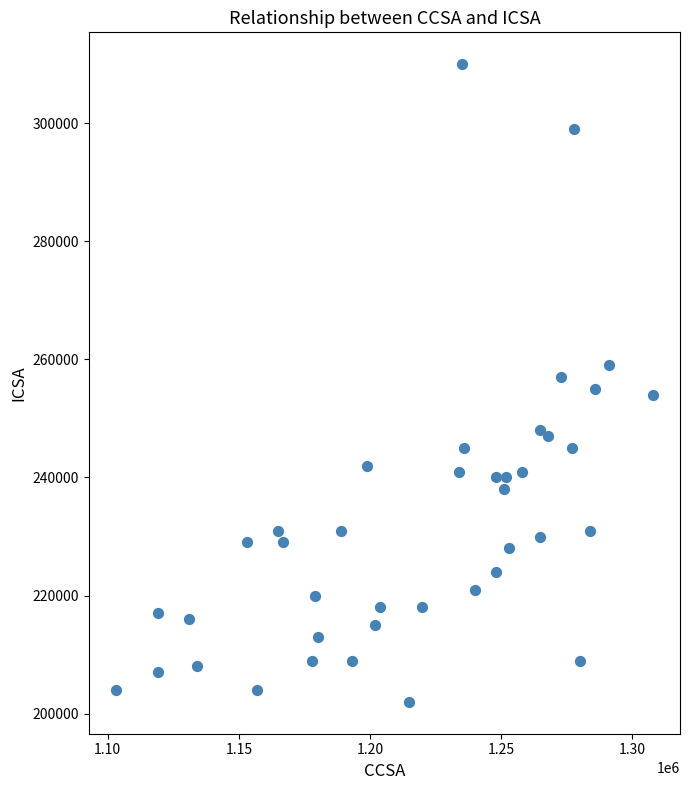

What is the range of Y values (max minus min)?

108000